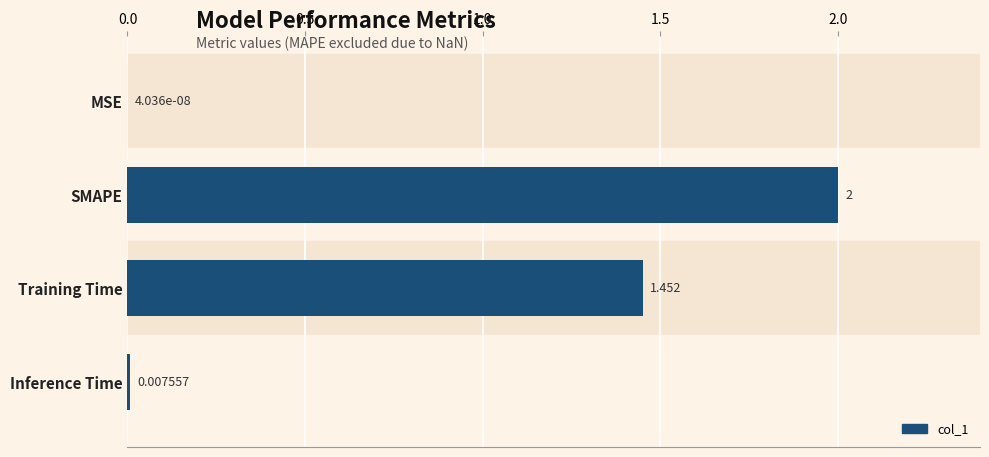

Where is the data nearest to the value 1?

Training Time